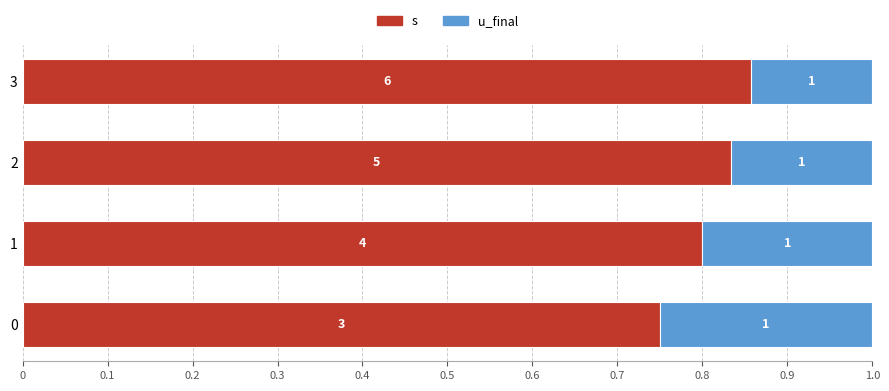

What are all the series names shown in the legend?

s, u_final